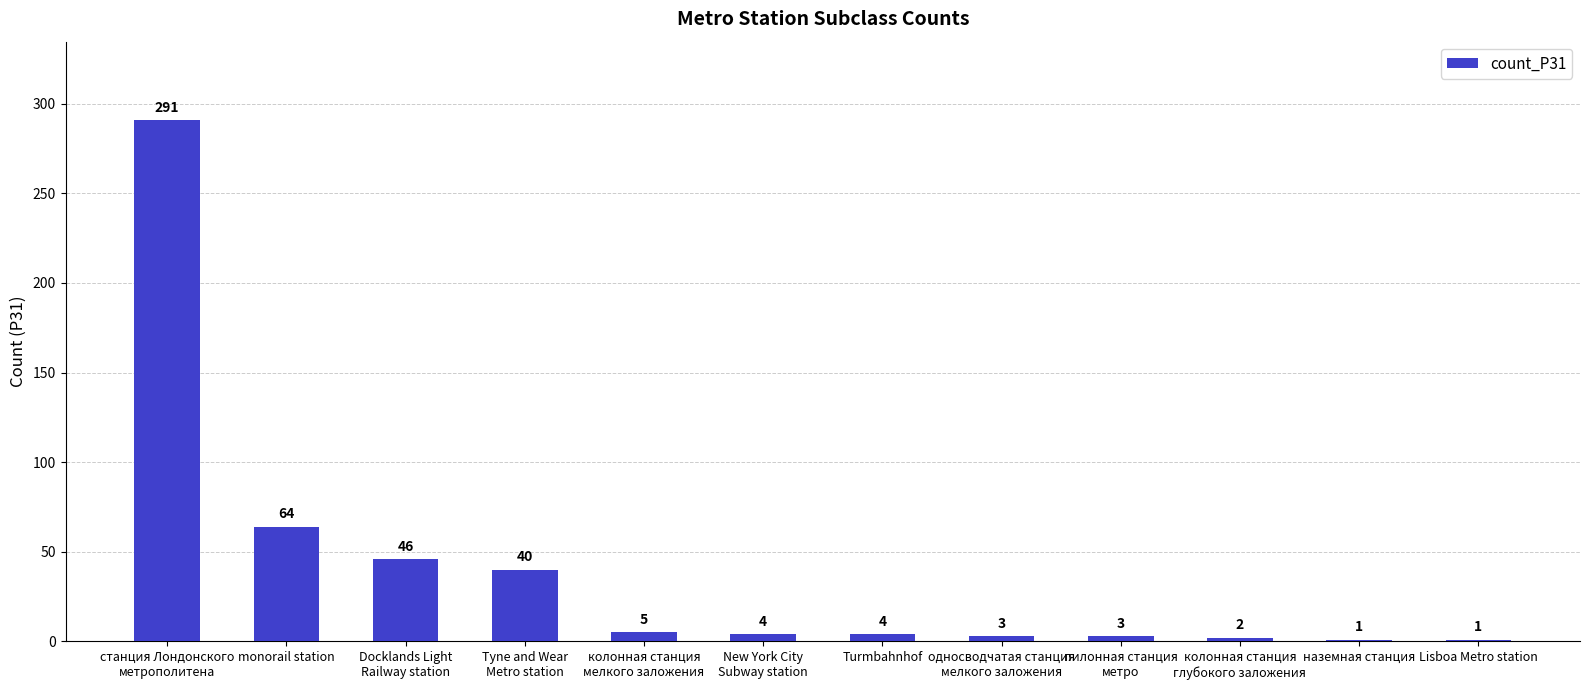

Between наземная станция and monorail station, which is larger?

monorail station